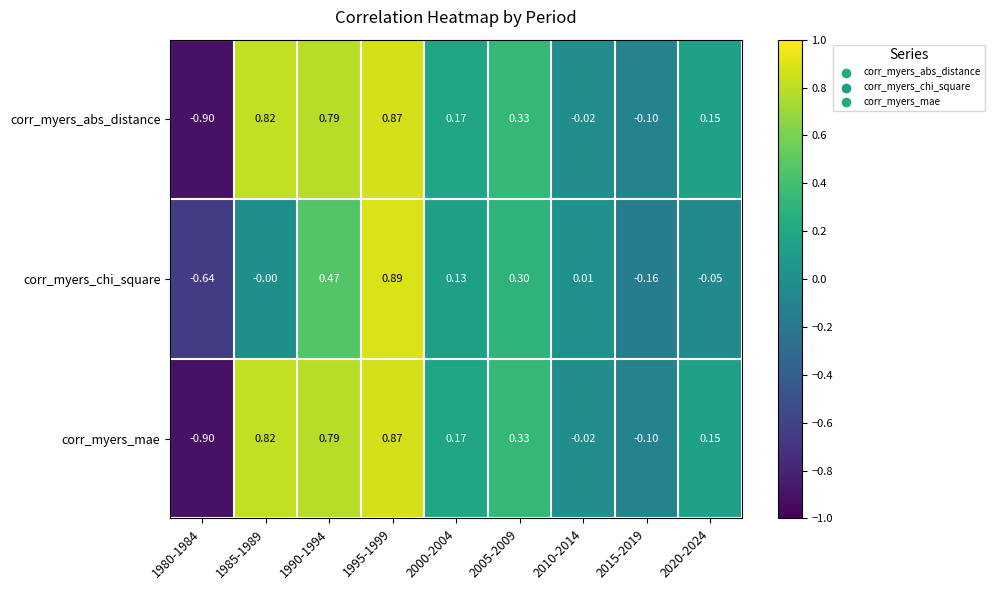

Is the value of corr_myers_mae at 1980-1984 greater than the value of corr_myers_chi_square at 1980-1984?

No